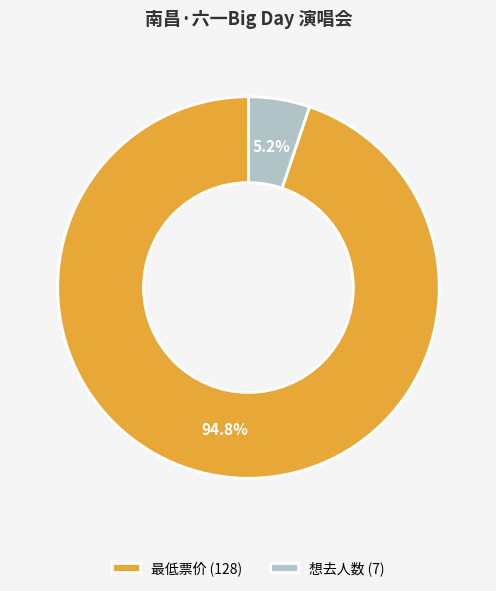

To the nearest percent, what portion does 想去人数 (7) represent?

5%